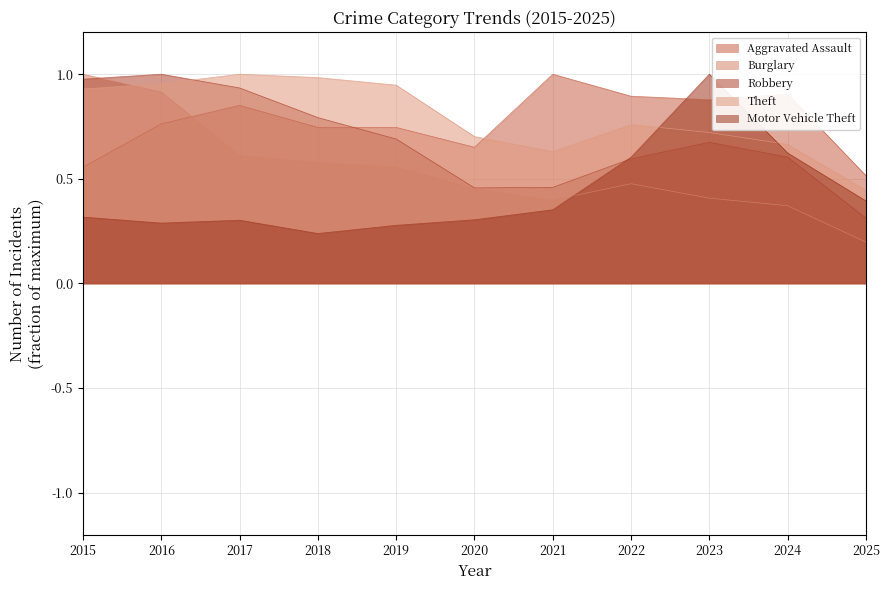

True or false: Robbery and Burglary intersect in this chart.

True